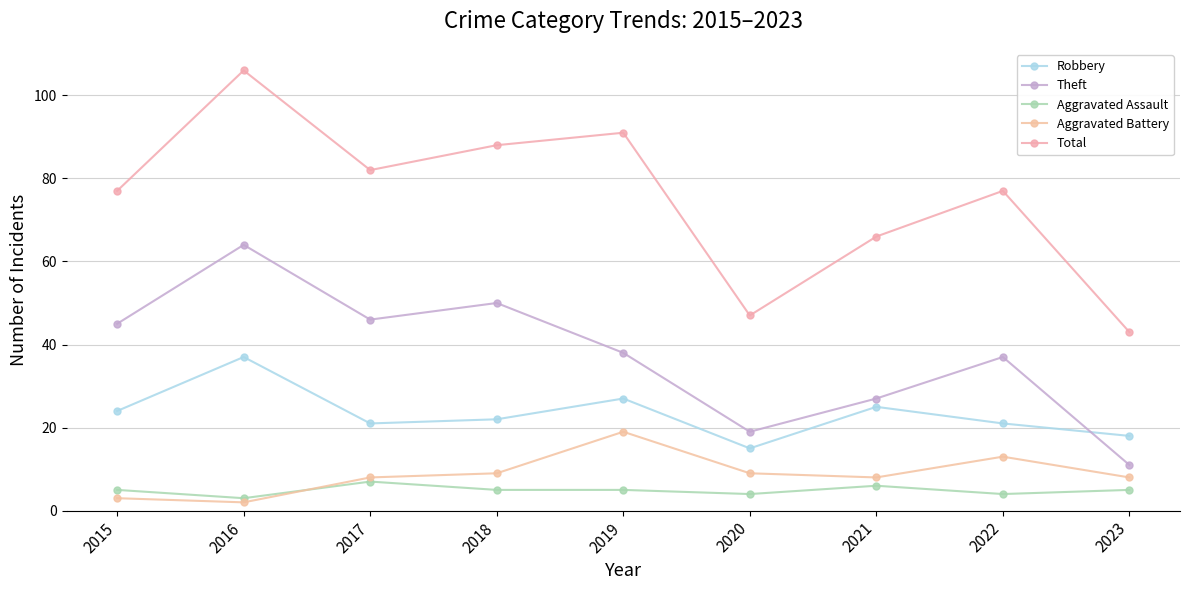

True or false: Total and Robbery intersect in this chart.

False